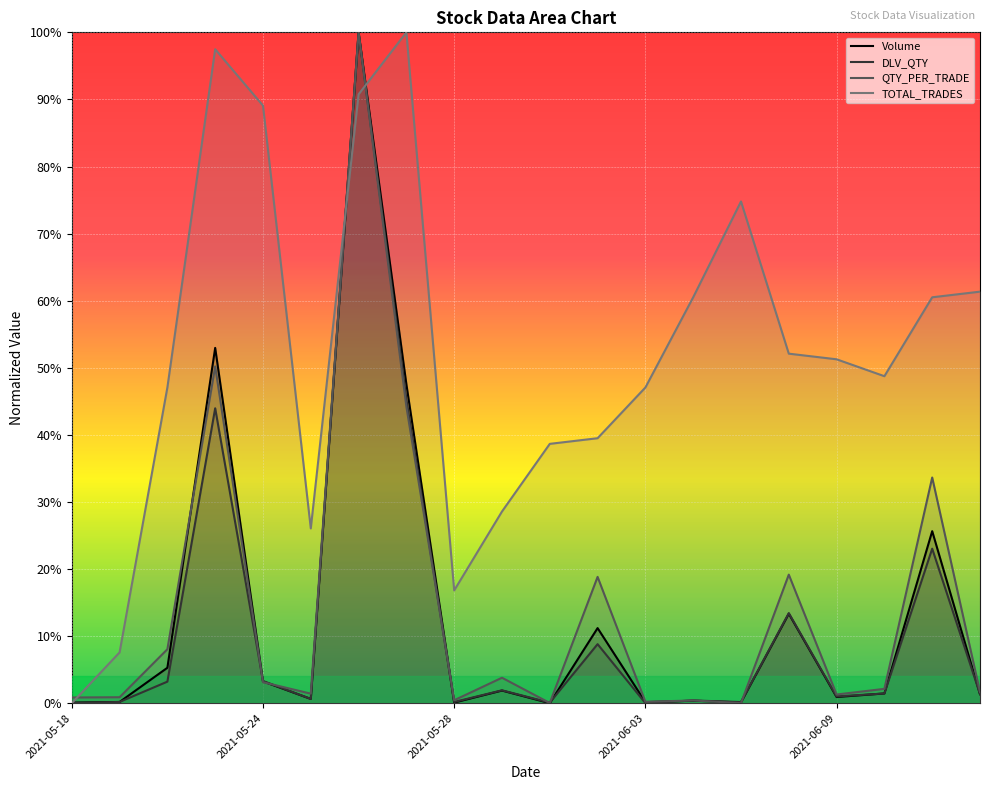

How many values in DLV_QTY are above zero?

19